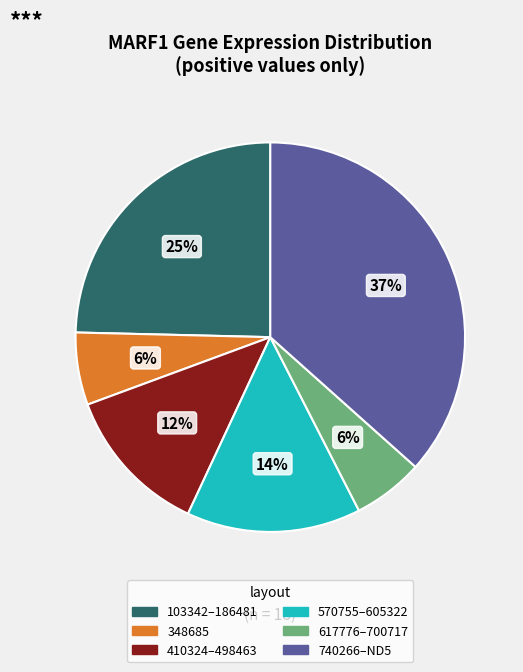

To the nearest percent, what portion does 570755–605322 represent?

14%